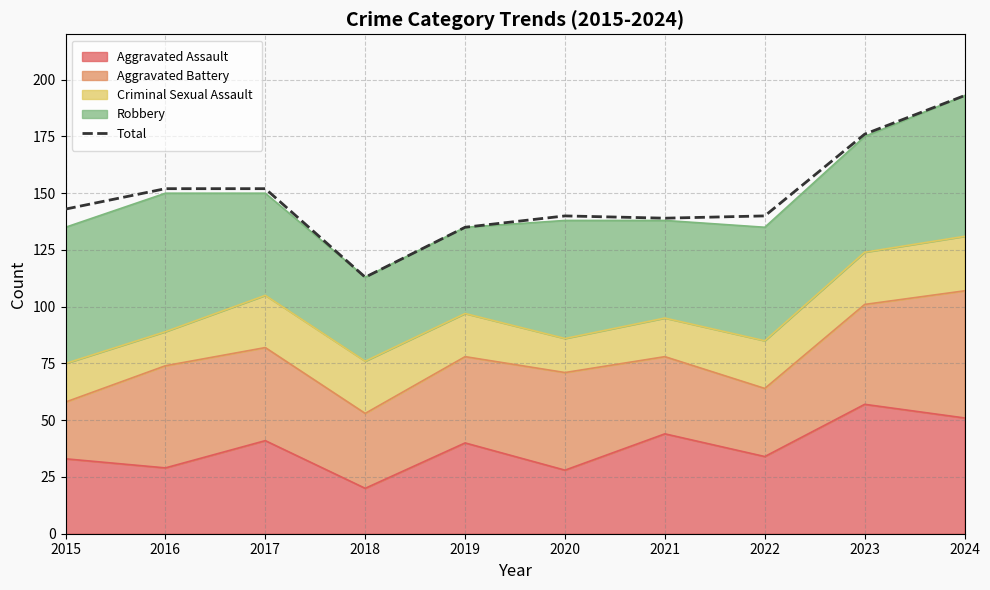

The chart shows a value of 338 at 2024. True or false?

False